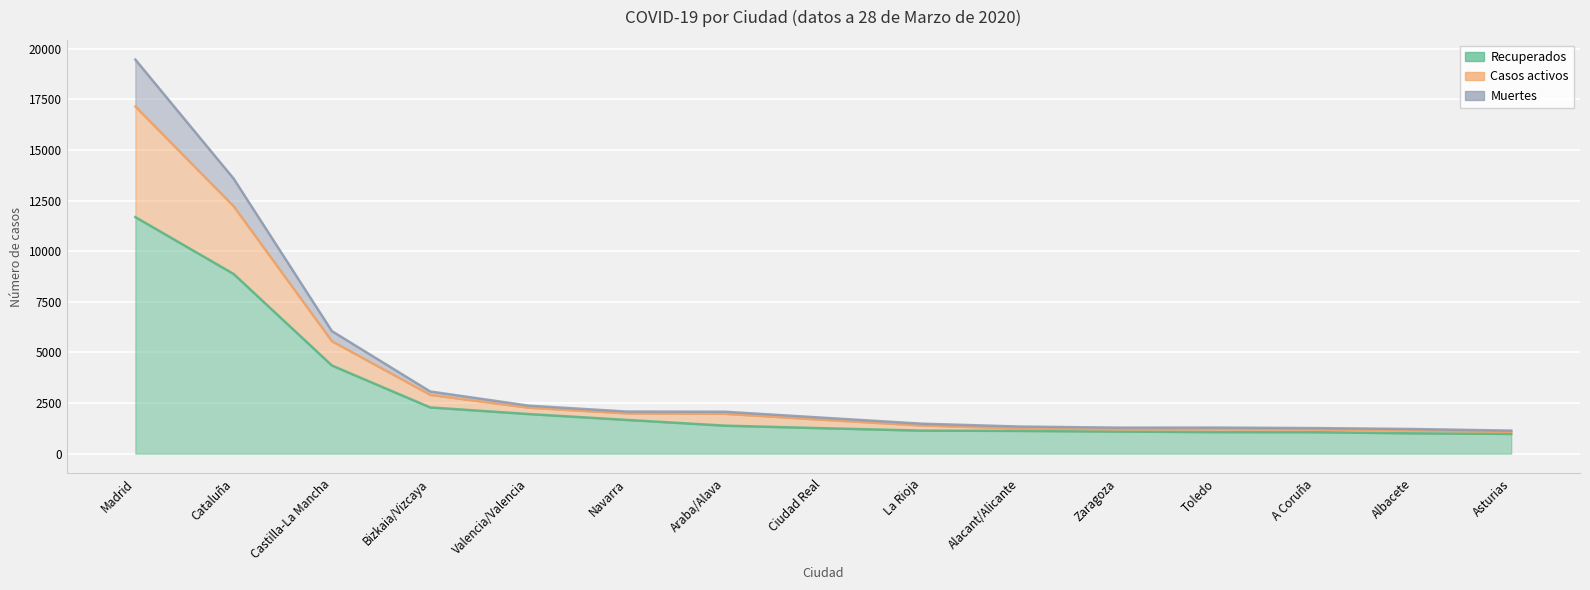

After their last crossing, which series has the higher values: Casos activos or Muertes?

Casos activos